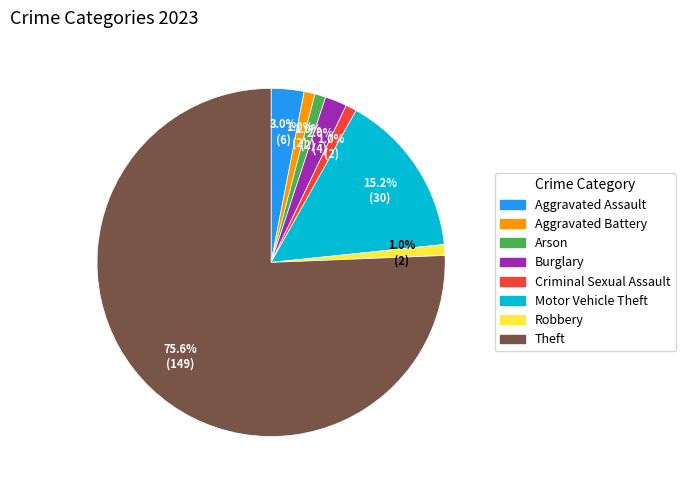

Is Theft the majority of the pie?

Yes